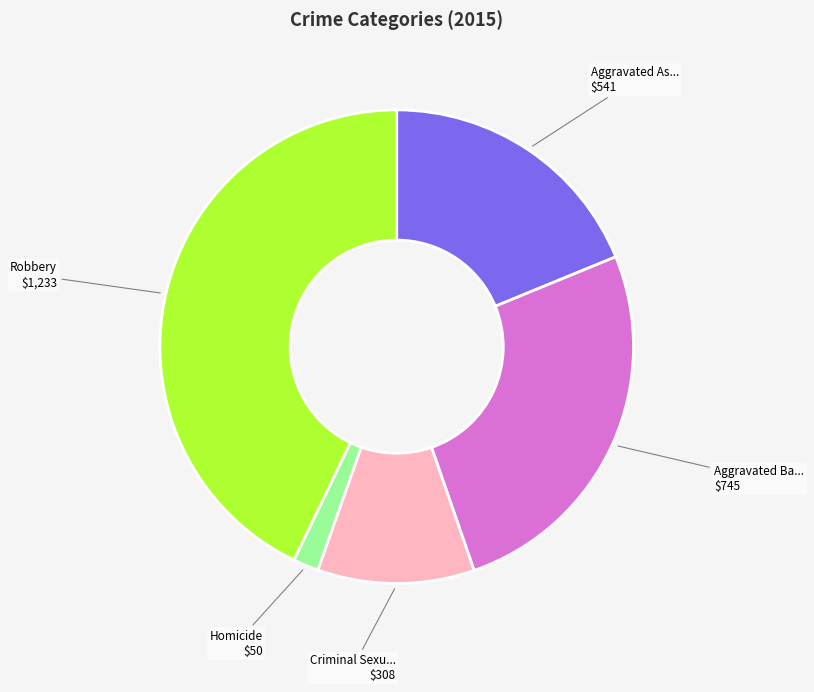

Is there a majority slice in this chart?

No